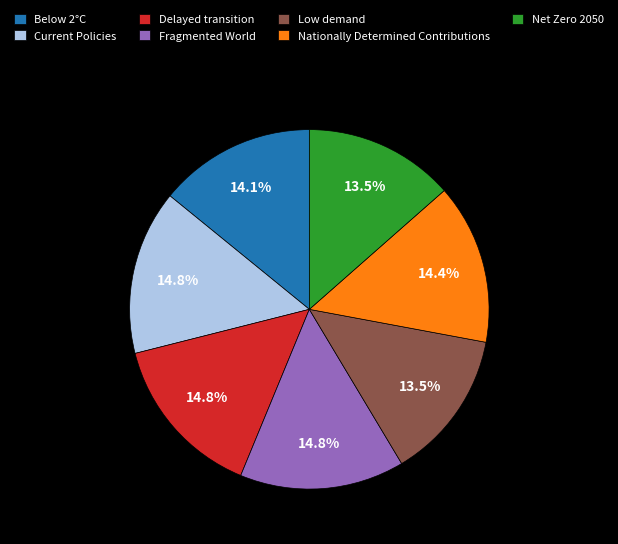

Is Net Zero 2050 the majority of the pie?

No